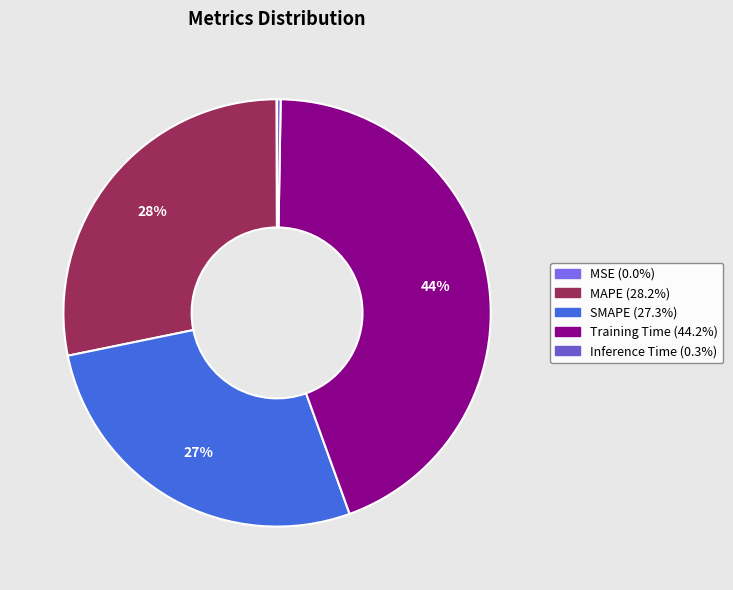

To the nearest percent, what is the difference between the largest and smallest slice percentages?

44%